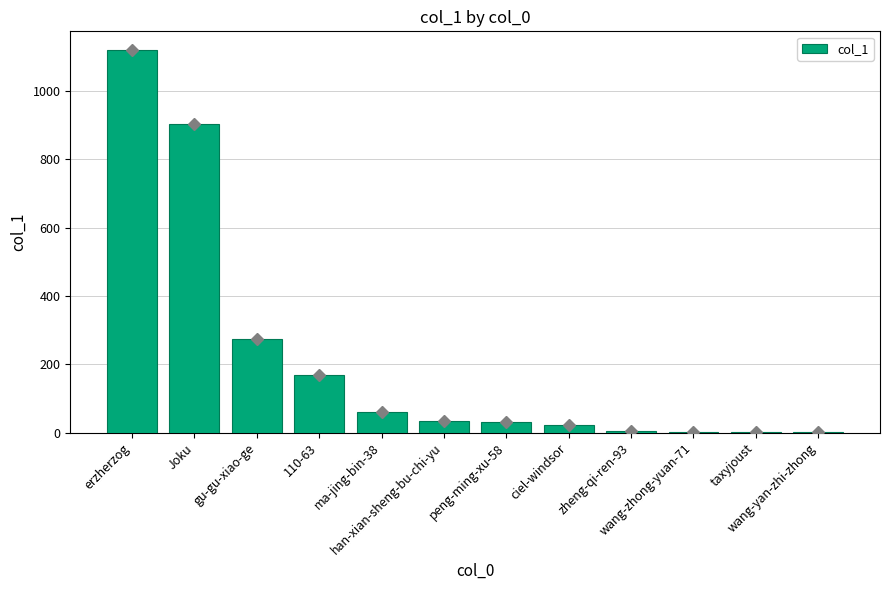

What is the sum of all values?

2626